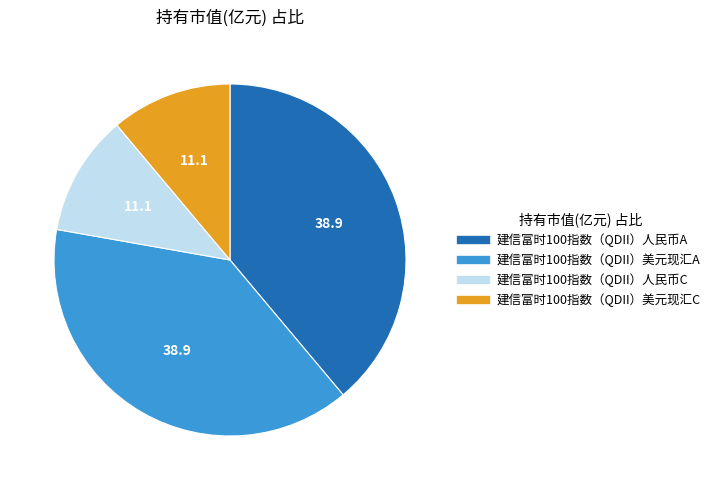

How many slices are in this pie chart?

4